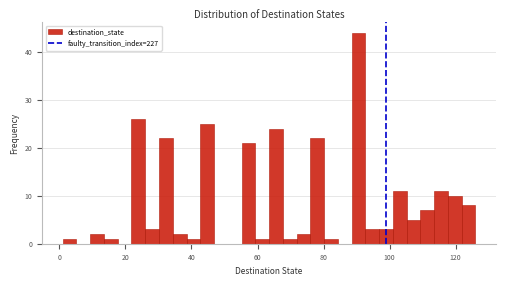

Read against the x-axis, roughly where is the centre of the tallest bar?

90